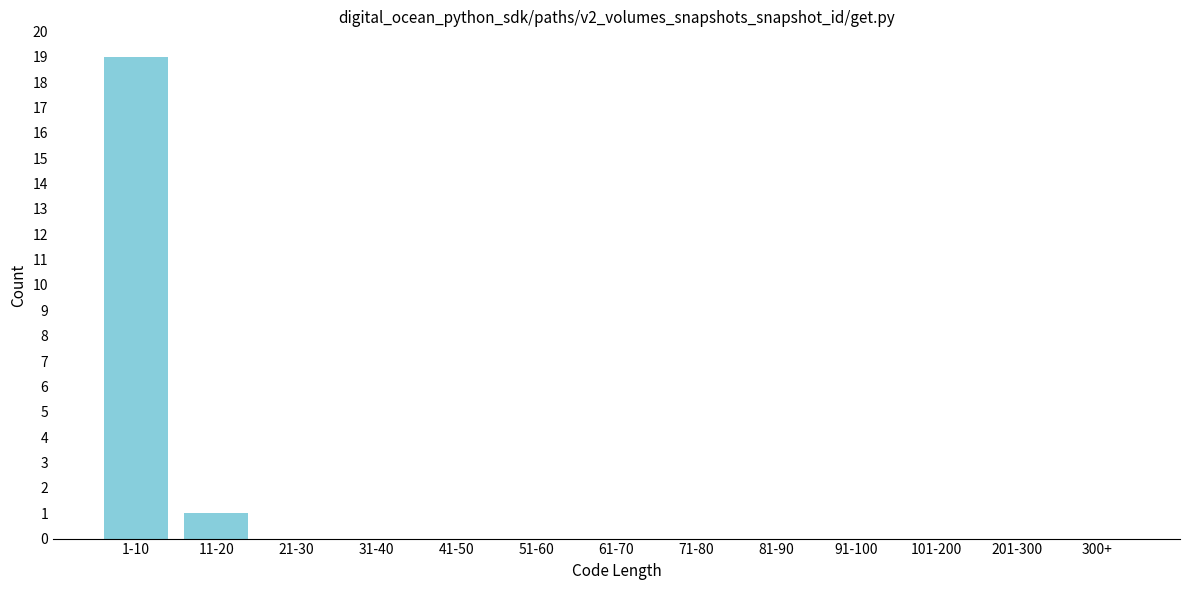

Reading right to left, extract all data points from this chart.

300+=0	201-300=0	101-200=0	91-100=0	81-90=0	71-80=0	61-70=0	51-60=0	41-50=0	31-40=0	21-30=0	11-20=1	1-10=19